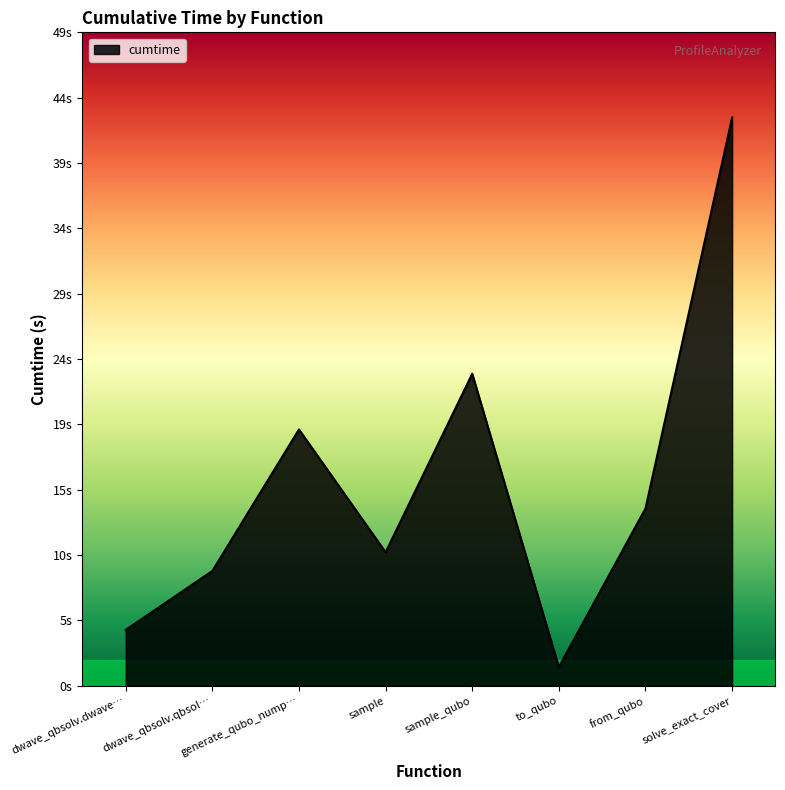

What is the label of the 4th point from the right?

sample_qubo